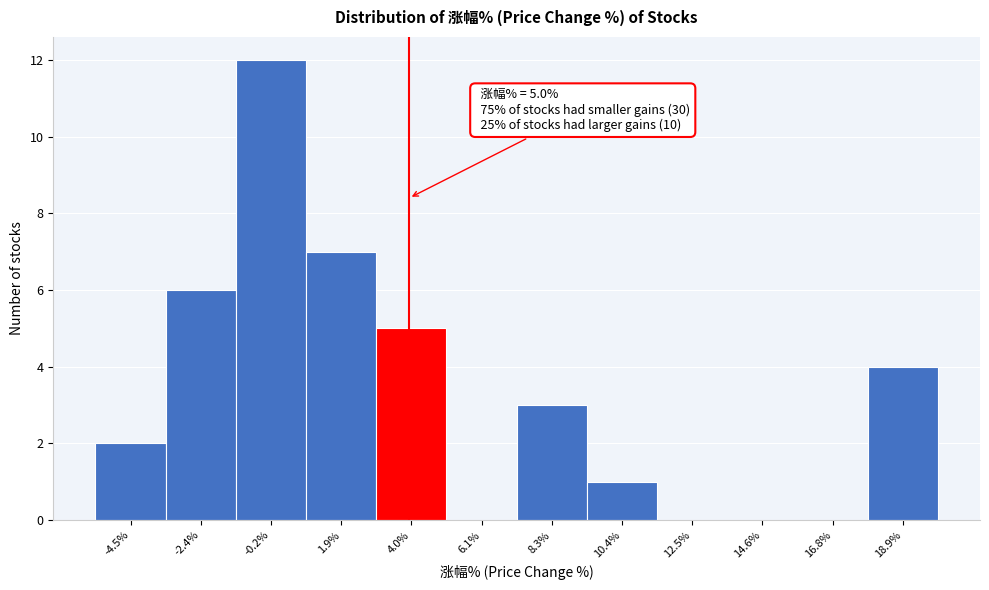

Reading left to right, transcribe all the data shown in this chart.

-4.5%=2	-2.4%=6	-0.2%=12	1.9%=7	4.0%=5	6.1%=0	8.3%=3	10.4%=1	12.5%=0	14.6%=0	16.8%=0	18.9%=4